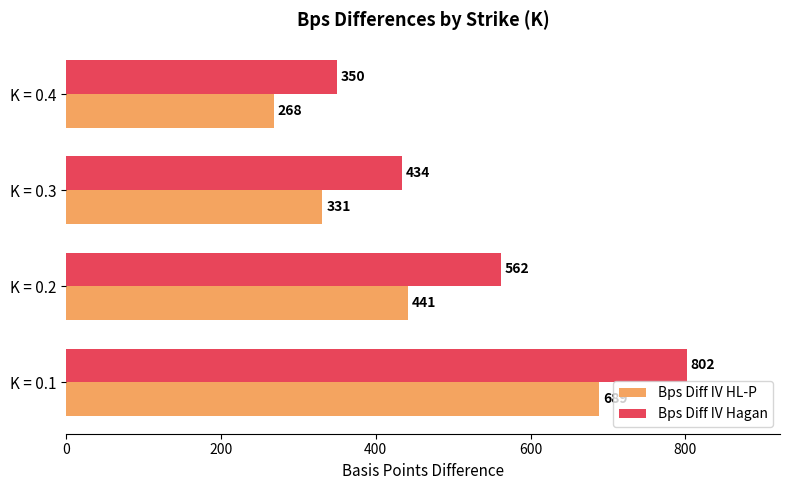

The value of Bps Diff IV Hagan at K = 0.3 is 595. True or false?

False